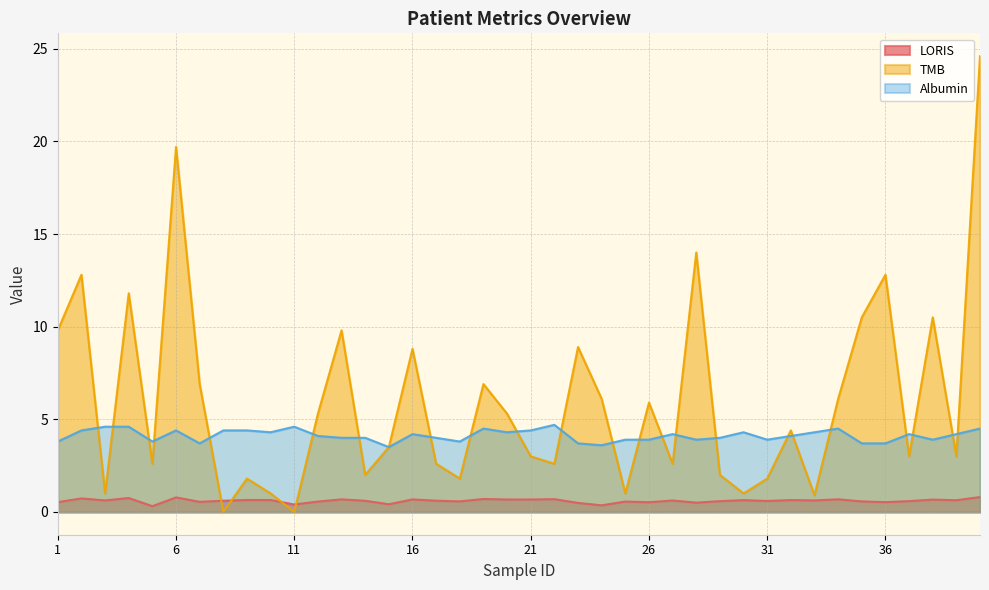

What is the highest value of the TMB series?

24.6